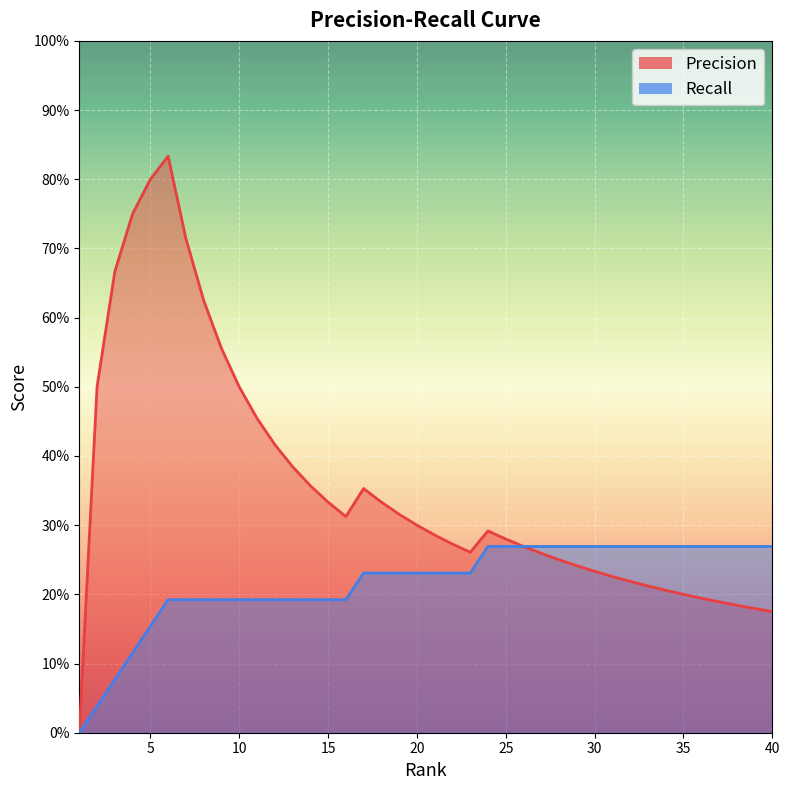

How many lines are shown in the chart?

2